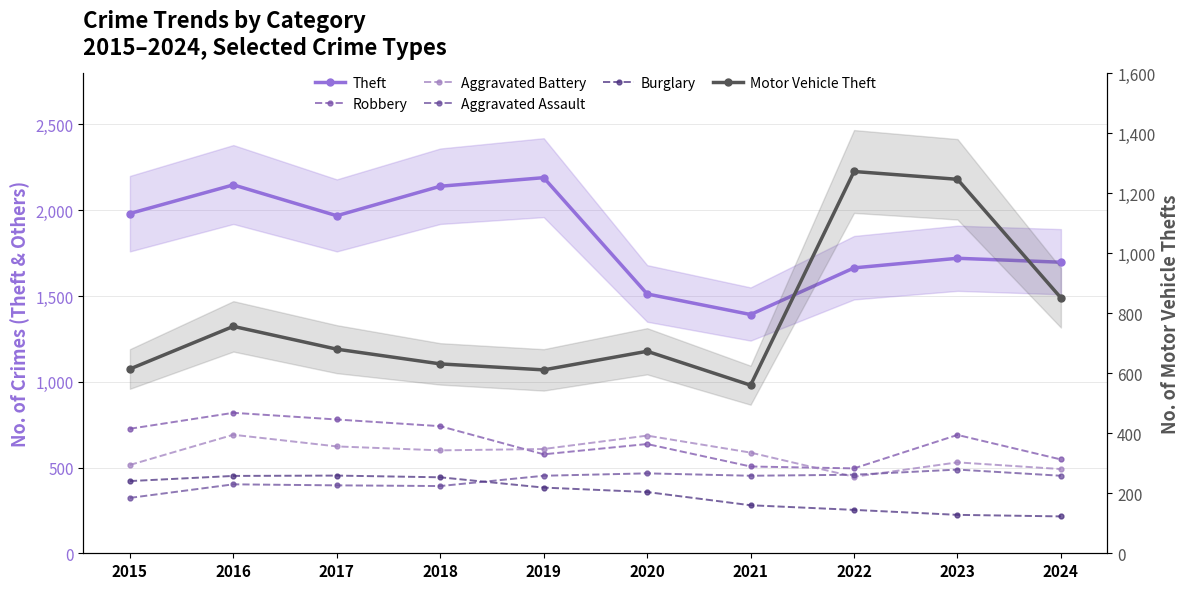

True or false: Aggravated Assault and Robbery cross at least once.

False